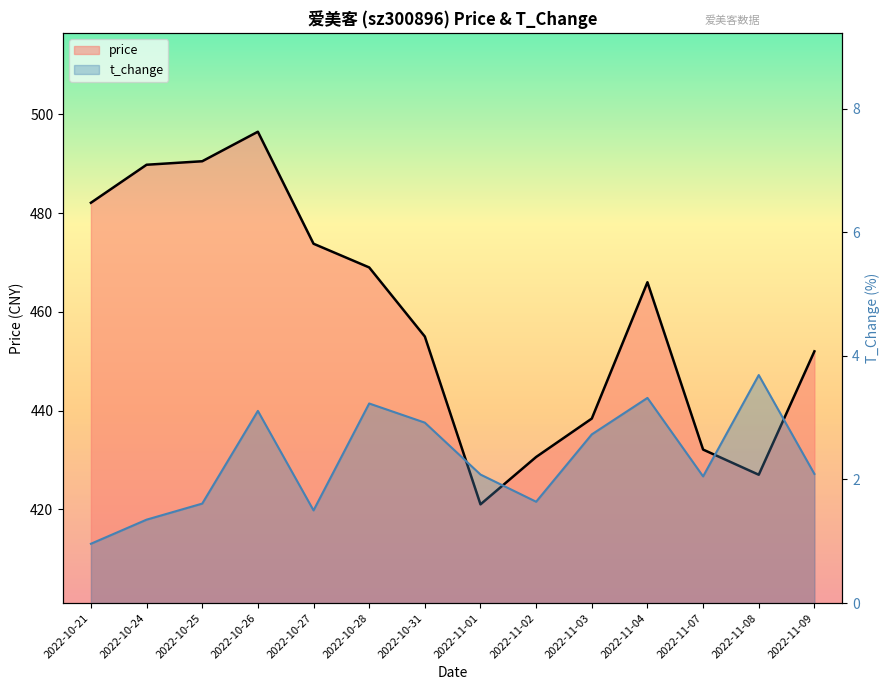

At which label does price reach its minimum?

2022-11-01